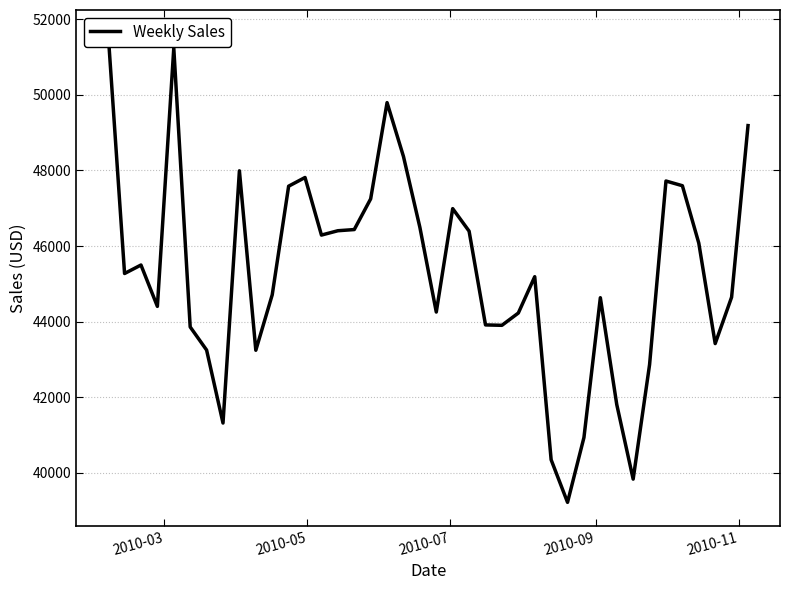

Does the chart display data point markers on the line(s)?

No